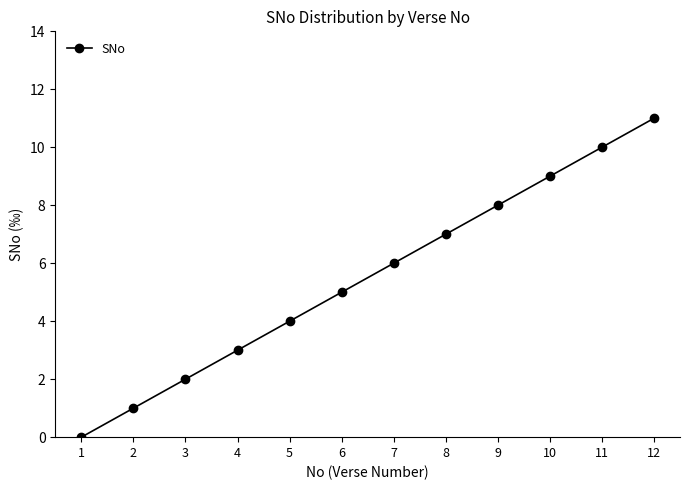

The value at 11 is 10. True or false?

True